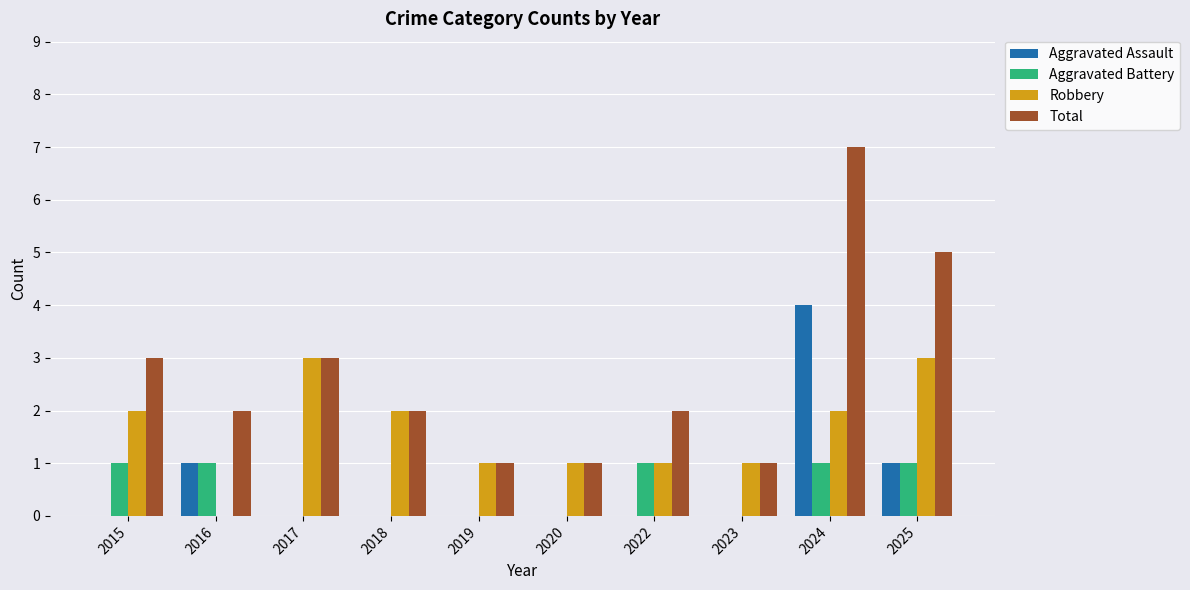

Is the value of Aggravated Battery at 2016 greater than the value of Total at 2022?

No